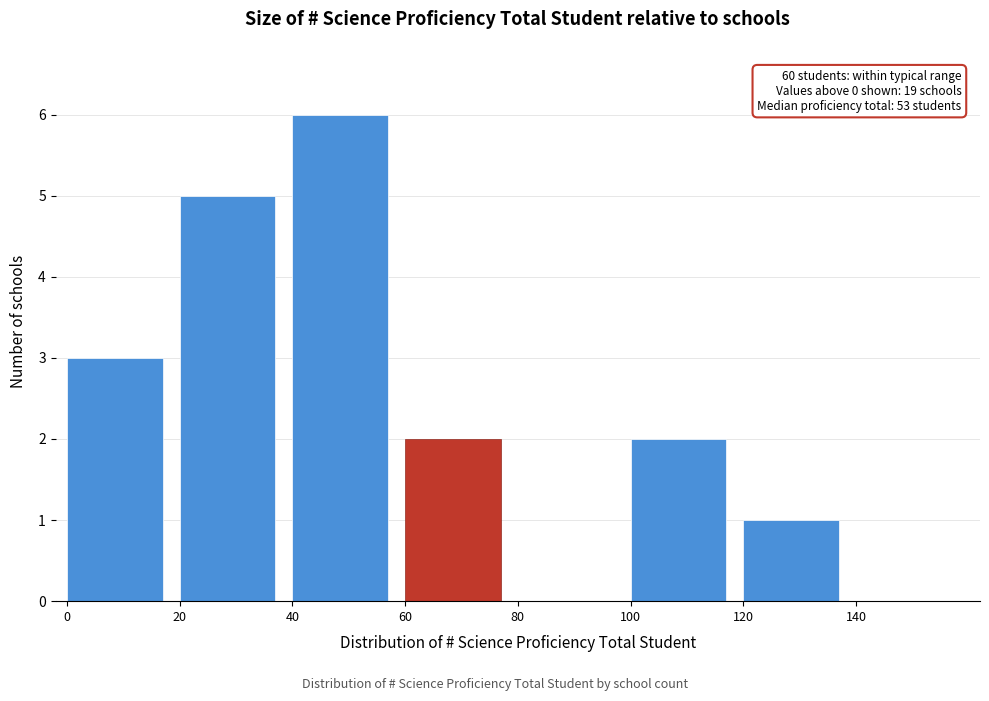

Over which range of the x-axis is the bar tallest?

40 to 60